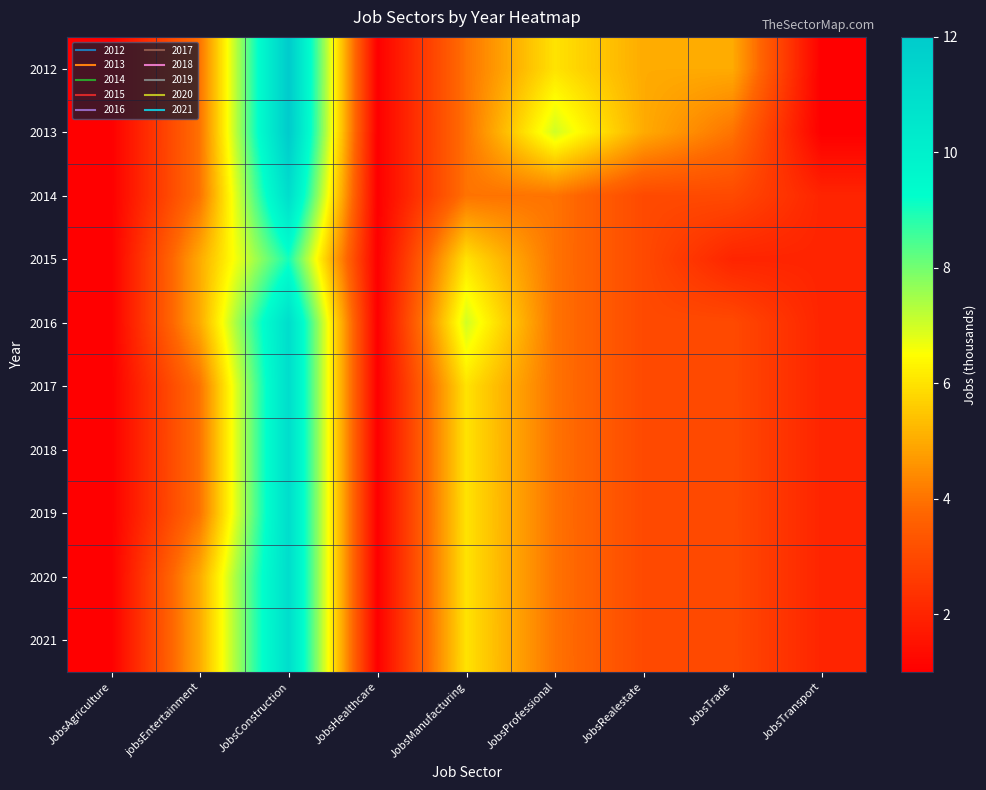

Reading left to right, list all the values displayed in this chart.

2012: JobsAgriculture=1	jobsEntertainment=4	JobsConstruction=12	JobsHealthcare=1	JobsManufacturing=4	JobsProfessional=6	JobsRealestate=5	JobsTrade=5	JobsTransport=1
2013: JobsAgriculture=1	jobsEntertainment=4	JobsConstruction=12	JobsHealthcare=1	JobsManufacturing=4	JobsProfessional=7	JobsRealestate=5	JobsTrade=4	JobsTransport=1
2014: JobsAgriculture=1	jobsEntertainment=4	JobsConstruction=11	JobsHealthcare=1	JobsManufacturing=4	JobsProfessional=4	JobsRealestate=3	JobsTrade=3	JobsTransport=2
2015: JobsAgriculture=1	jobsEntertainment=5	JobsConstruction=9	JobsHealthcare=1	JobsManufacturing=6	JobsProfessional=4	JobsRealestate=3	JobsTrade=2	JobsTransport=2
2016: JobsAgriculture=1	jobsEntertainment=5	JobsConstruction=11	JobsHealthcare=1	JobsManufacturing=7	JobsProfessional=4	JobsRealestate=3	JobsTrade=3	JobsTransport=2
2017: JobsAgriculture=1	jobsEntertainment=4	JobsConstruction=11	JobsHealthcare=1	JobsManufacturing=6	JobsProfessional=4	JobsRealestate=3	JobsTrade=3	JobsTransport=2
2018: JobsAgriculture=1	jobsEntertainment=4	JobsConstruction=11	JobsHealthcare=1	JobsManufacturing=6	JobsProfessional=4	JobsRealestate=3	JobsTrade=3	JobsTransport=2
2019: JobsAgriculture=1	jobsEntertainment=4	JobsConstruction=11	JobsHealthcare=1	JobsManufacturing=6	JobsProfessional=4	JobsRealestate=3	JobsTrade=3	JobsTransport=2
2020: JobsAgriculture=1	jobsEntertainment=5	JobsConstruction=11	JobsHealthcare=1	JobsManufacturing=6	JobsProfessional=4	JobsRealestate=3	JobsTrade=3	JobsTransport=2
2021: JobsAgriculture=1	jobsEntertainment=5	JobsConstruction=11	JobsHealthcare=1	JobsManufacturing=6	JobsProfessional=4	JobsRealestate=3	JobsTrade=3	JobsTransport=2